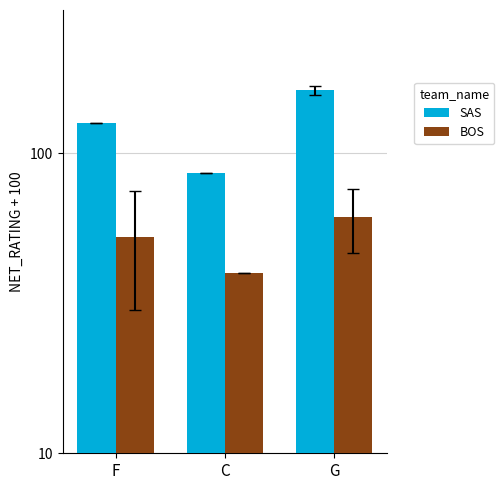

Does the chart contain any negative values?

No